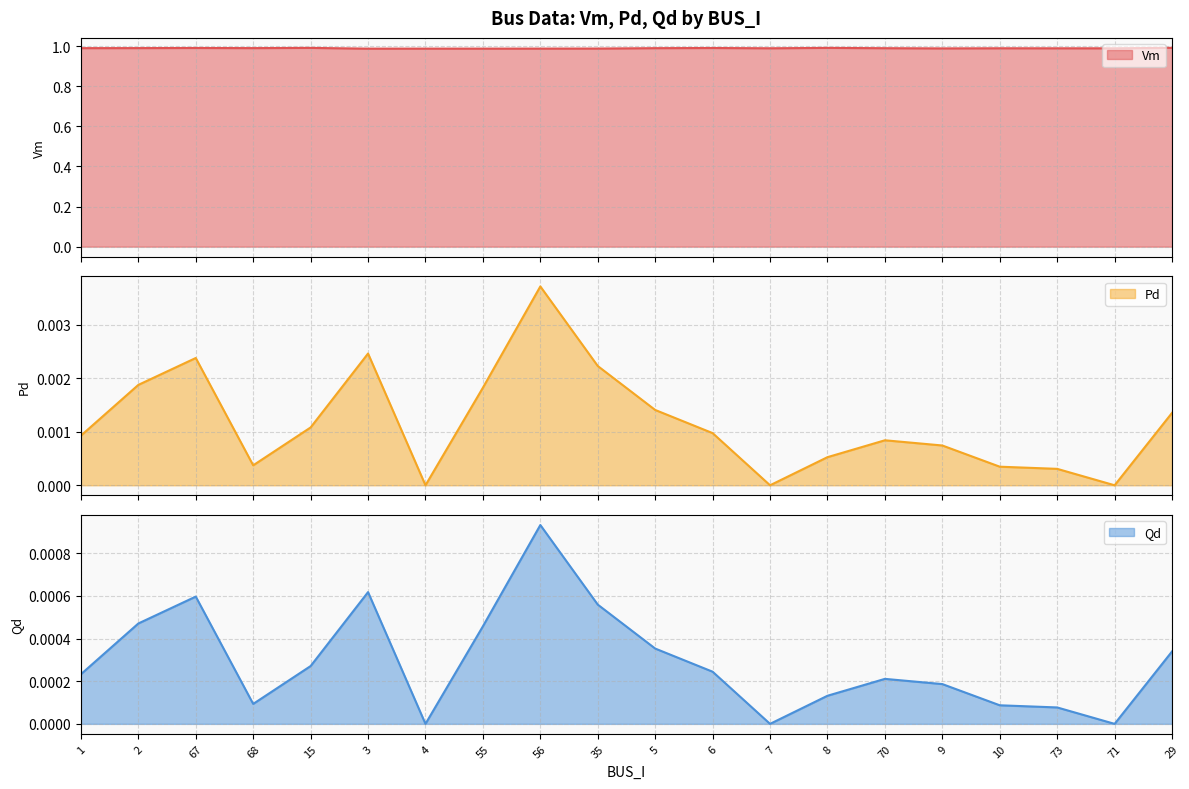

Reading right to left, extract all data points from this chart.

Vm: 1.0	1.0	1.0	1.0	1.0	1.0	1.0	1.0	1.0	1.0	1.0	1.0	1.0	1.0	1.0	1.0	1.0	1.0	1.0	1.0
Pd: 0.0	0.0	0.0	0.0	0.0	0.0	0.0	0.0	0.0	0.0	0.0	0.0	0.0	0.0	0.0	0.0	0.0	0.0	0.0	0.0
Qd: 0.0	0.0	0.0	0.0	0.0	0.0	0.0	0.0	0.0	0.0	0.0	0.0	0.0	0.0	0.0	0.0	0.0	0.0	0.0	0.0